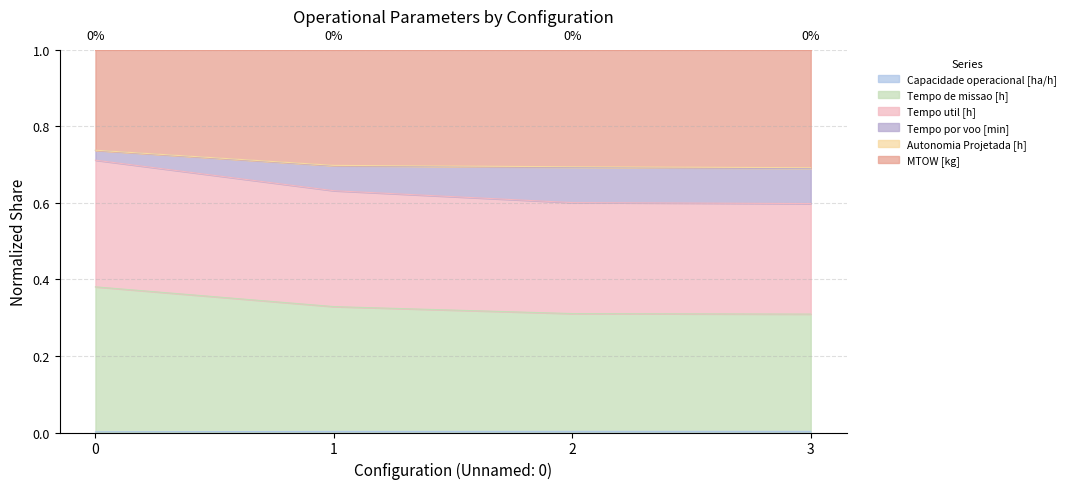

At which label is Tempo util [h] closest to 0?

3